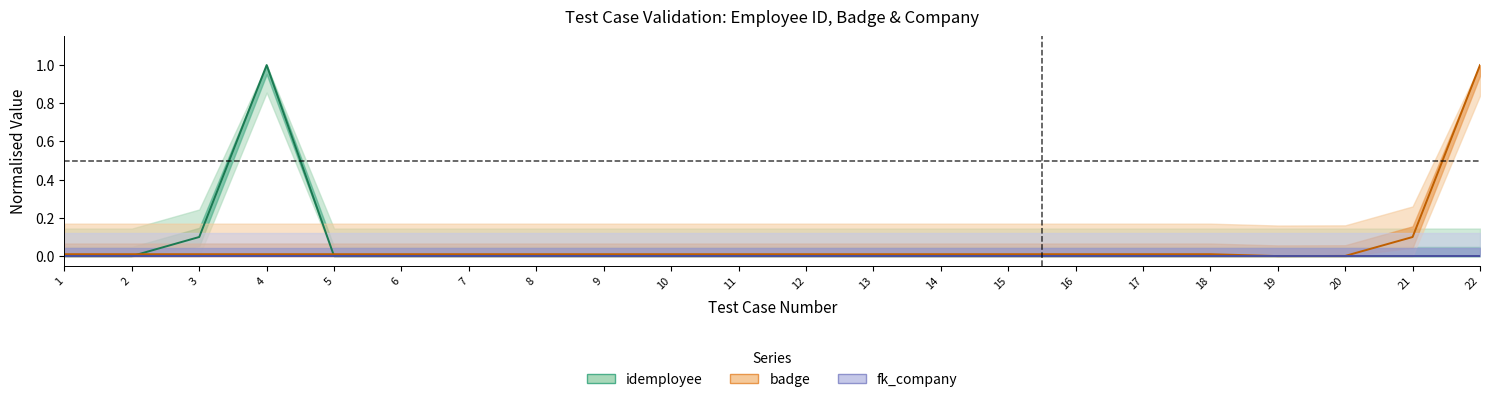

True or false: fk_company and badge intersect in this chart.

False